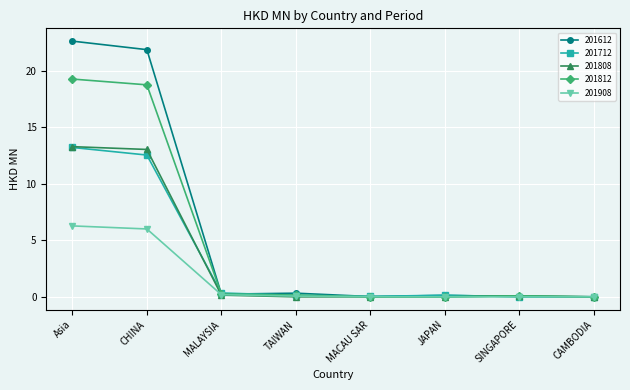

What is the maximum value shown in the chart?

22.6